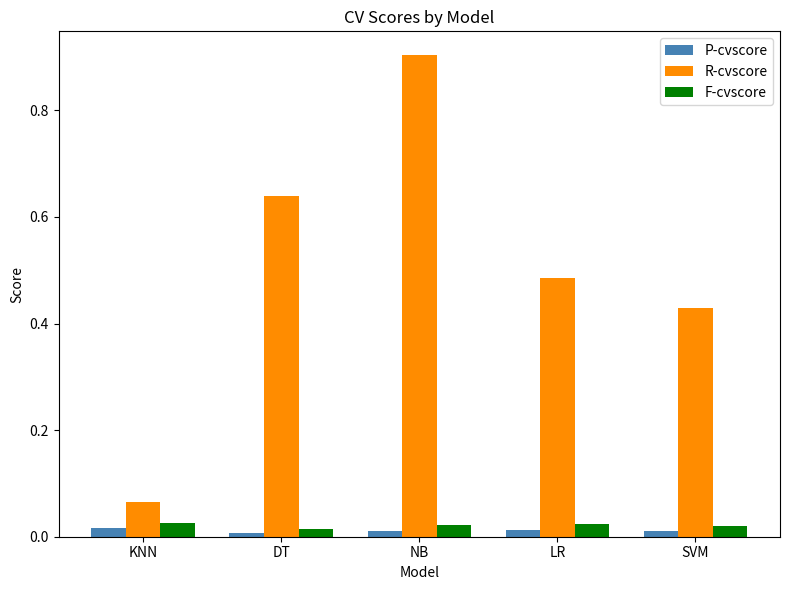

Is it true that P-cvscore equals 0.0 at LR?

True